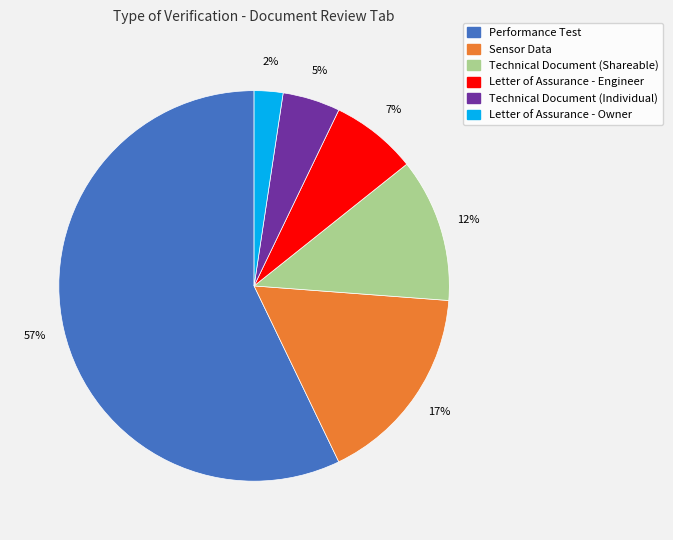

How many segments does this pie chart have?

6